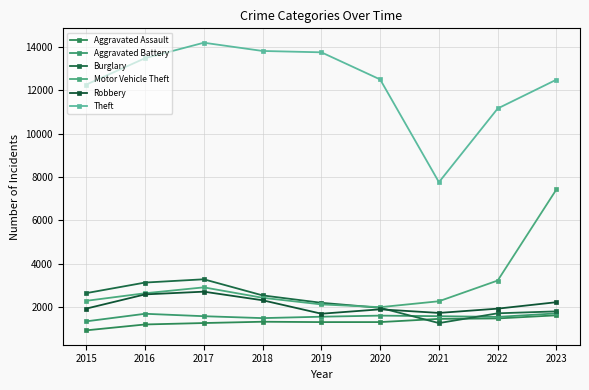

Count the number of categories in the chart.

9